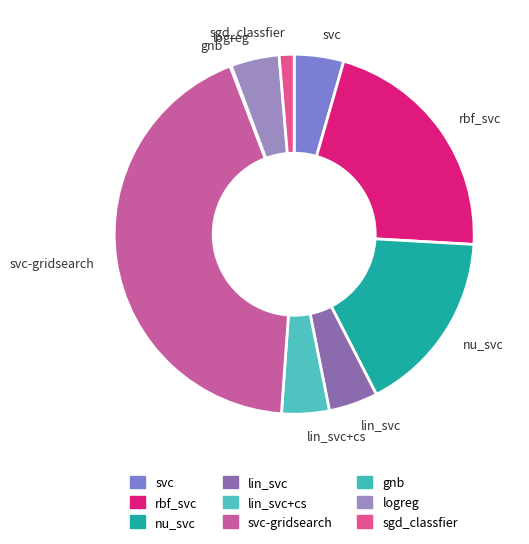

Is there any slice that represents more than half of the pie?

No